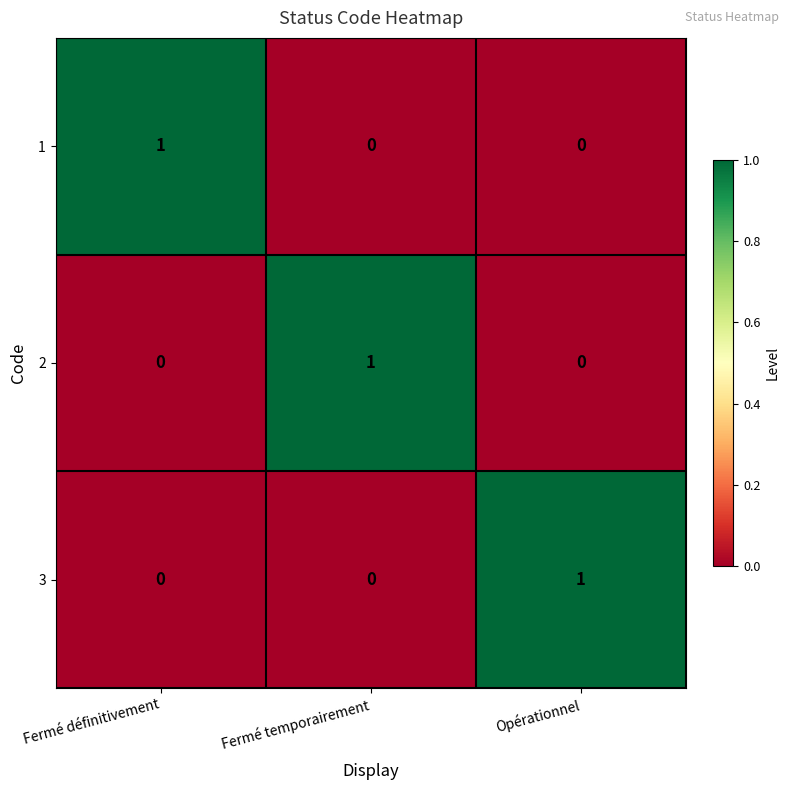

What is the spread (max minus min) of values at Fermé définitivement?

1